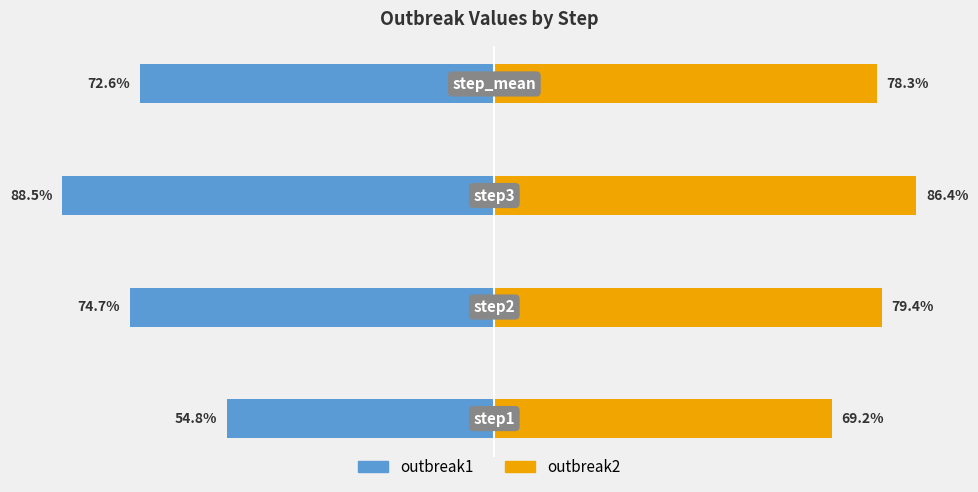

Reading right to left, what are all the values shown in this chart?

outbreak1: 3=-0.7	2=-0.9	1=-0.7	0=-0.5
outbreak2: 3=0.8	2=0.9	1=0.8	0=0.7